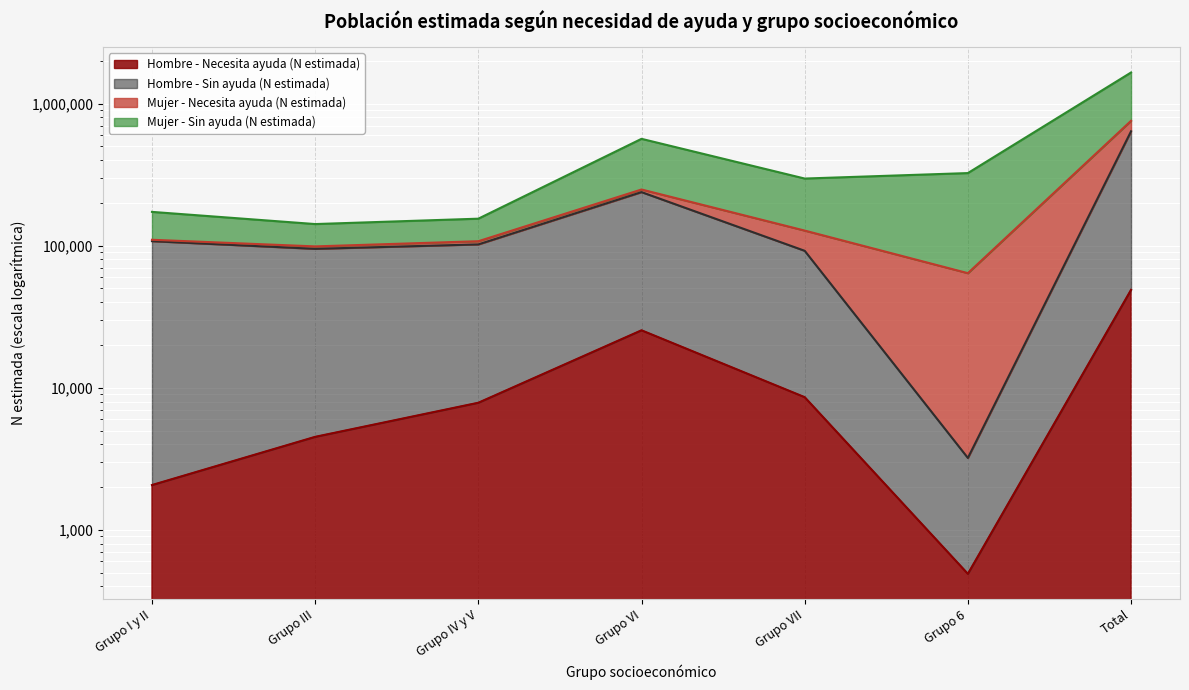

What is the label of the 2nd point from the left?

Grupo III